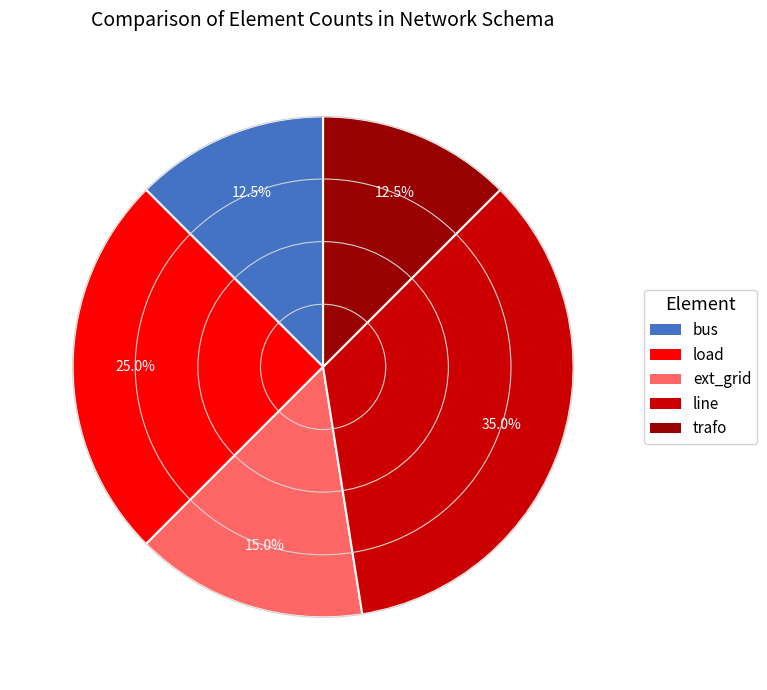

Is it true that line is 35% of the pie?

True